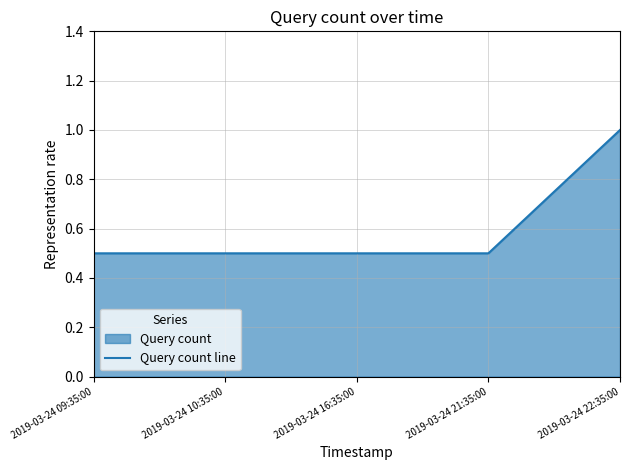

Rank the categories by value from lowest to highest.

2019-03-24 09:35:00, 2019-03-24 10:35:00, 2019-03-24 16:35:00, 2019-03-24 21:35:00, 2019-03-24 22:35:00